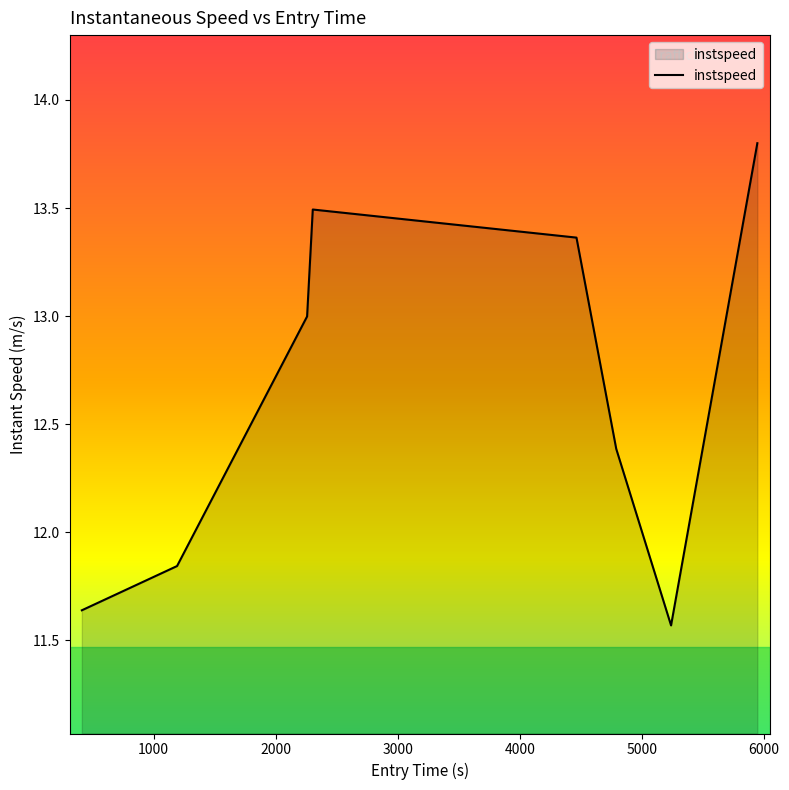

True or false: there are more than 1 points higher than both neighbors.

False